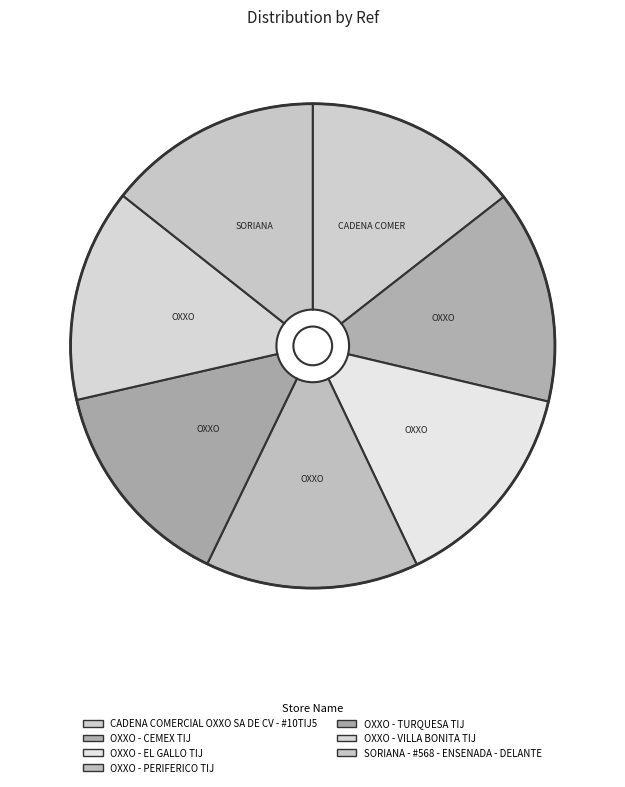

Rank the categories by value from highest to lowest.

CADENA COMERCIAL OXXO SA DE CV - #10TIJ5, SORIANA - #568 - ENSENADA - DELANTE, OXXO - PERIFERICO TIJ, OXXO - CEMEX TIJ, OXXO - VILLA BONITA TIJ, OXXO - EL GALLO TIJ, OXXO - TURQUESA TIJ